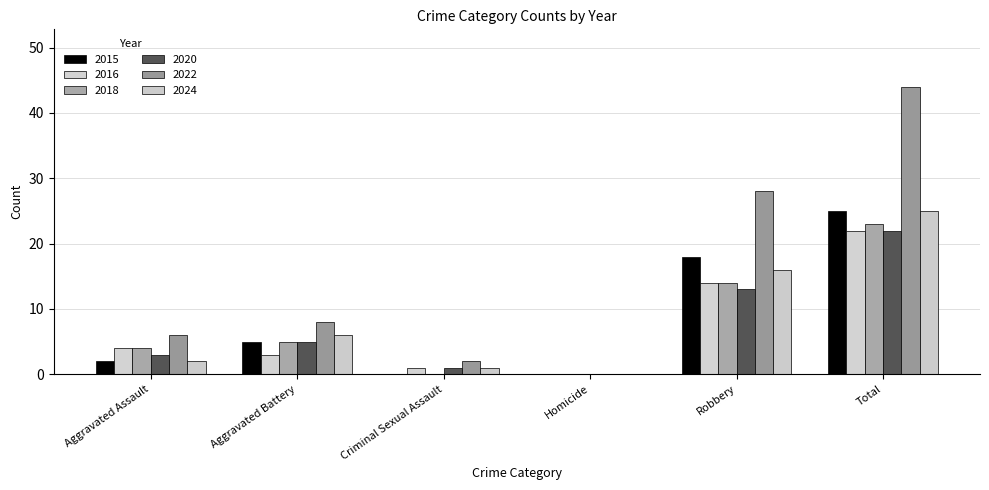

Between Total and Aggravated Assault, which is larger?

Total